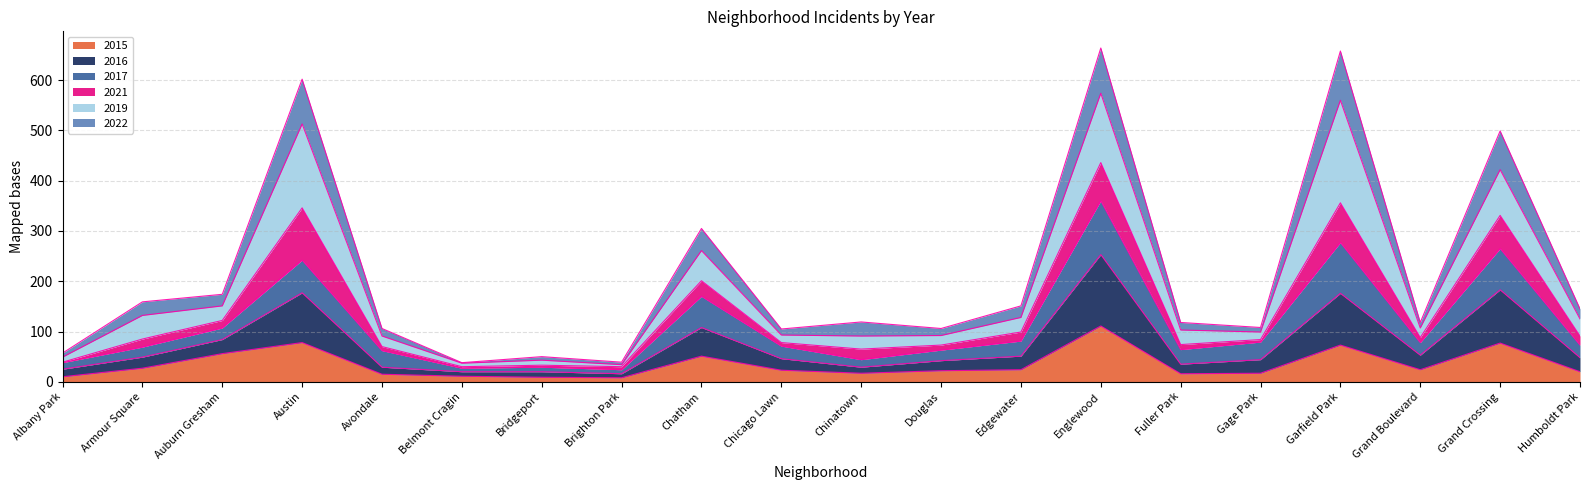

True or false: 2016 and 2022 intersect in this chart.

False